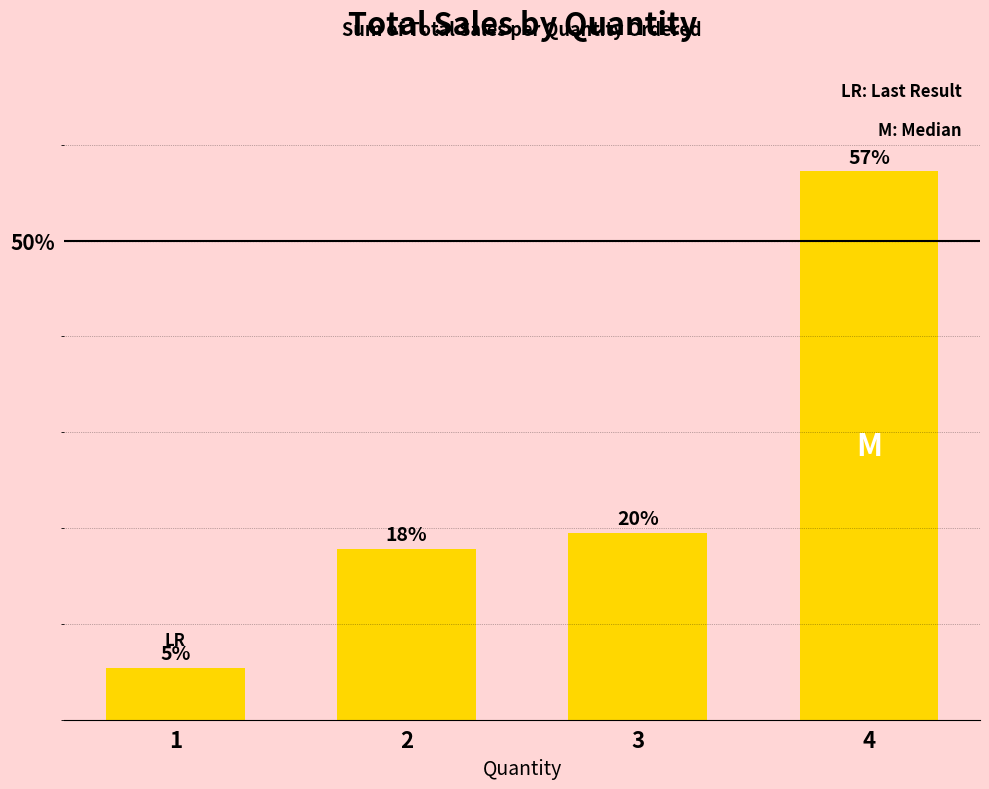

How many bars are there in total?

4